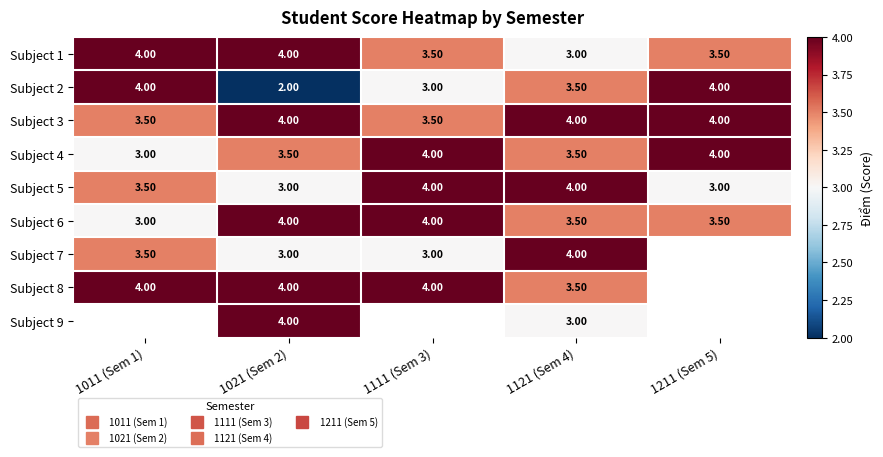

What is the difference between the maximum and minimum values in the Subject 7 series?

1.0